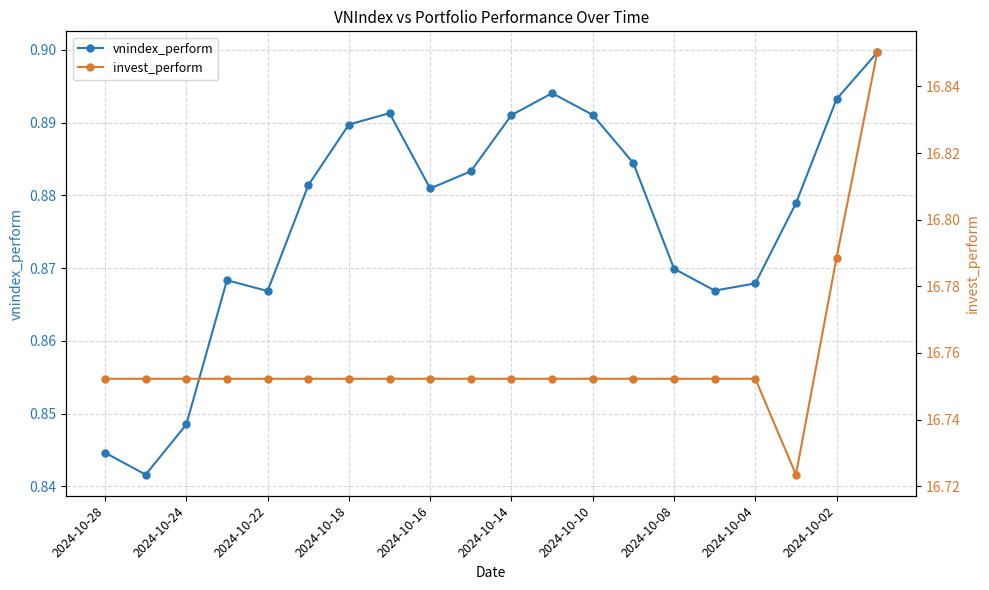

Which series has the widest spread of values?

invest_perform